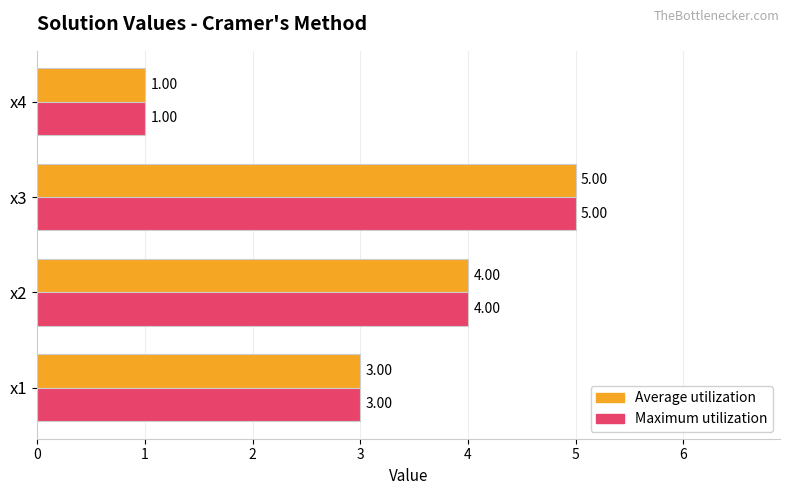

List the labels in order of Maximum utilization value, largest first.

x3, x2, x1, x4